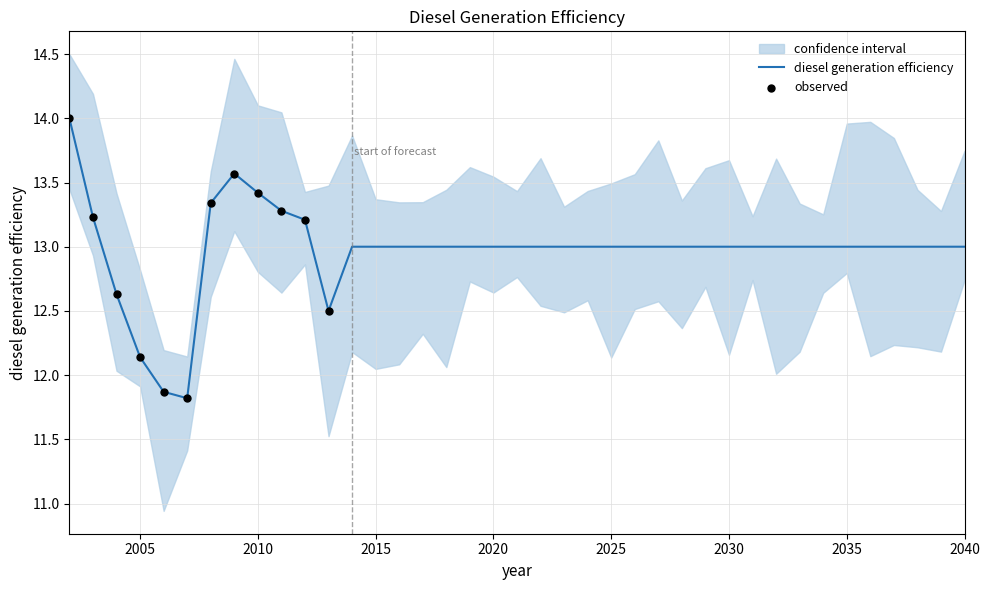

Between 2024 and 2022, which is larger?

2024